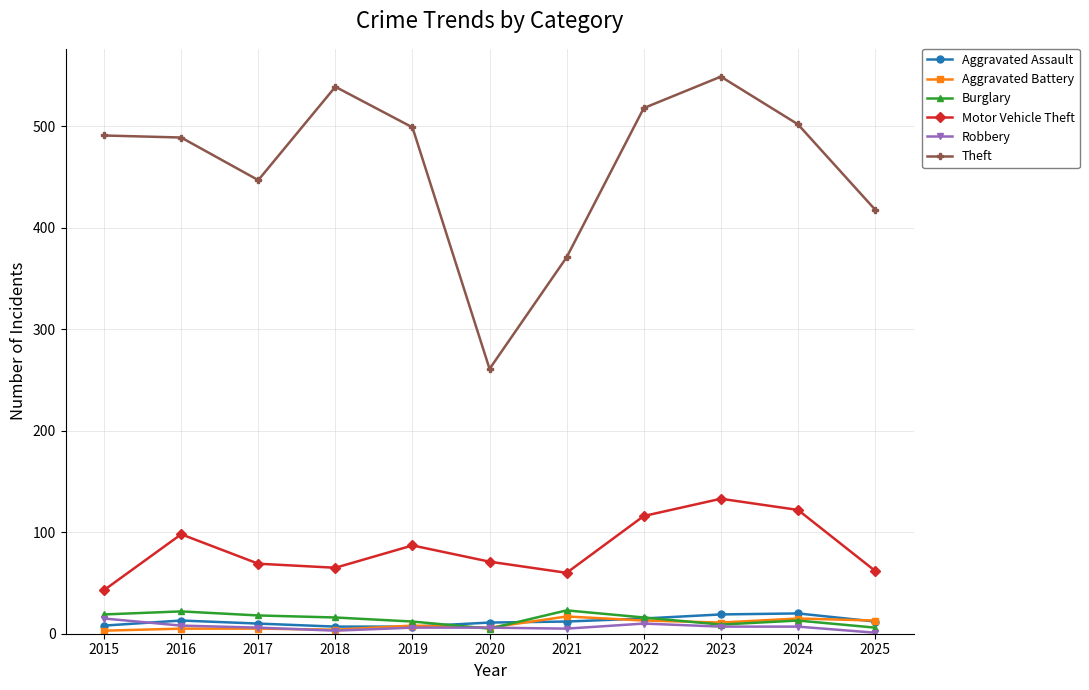

How many lines are shown in the chart?

6